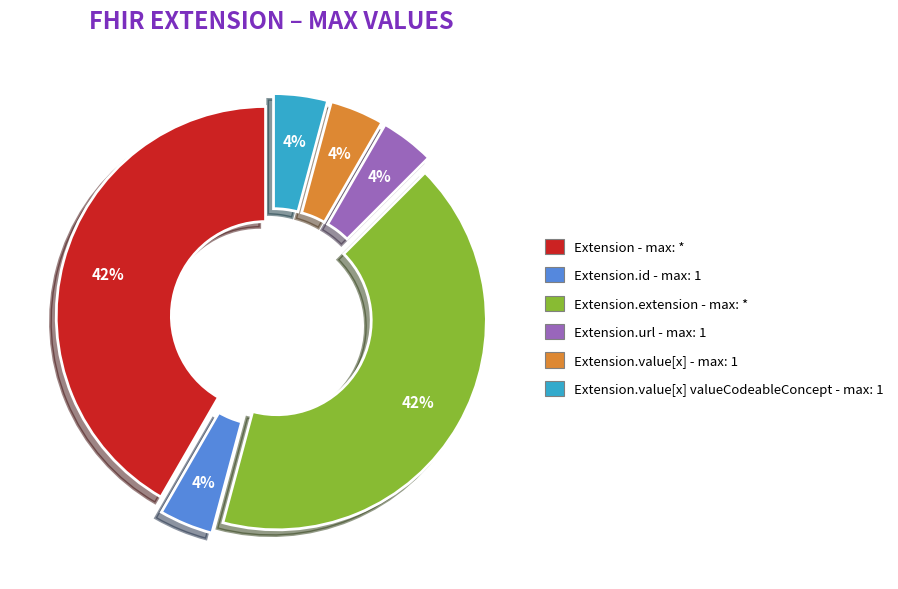

Does any single category account for the majority?

No